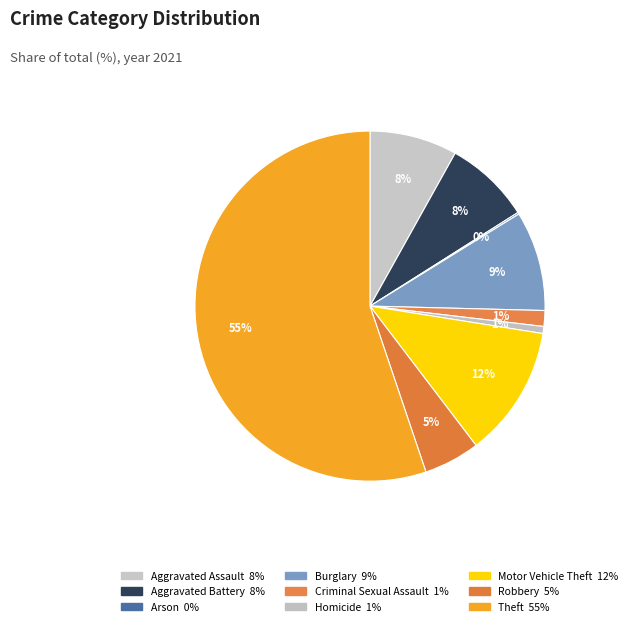

Which category has the smallest portion of the pie?

Arson